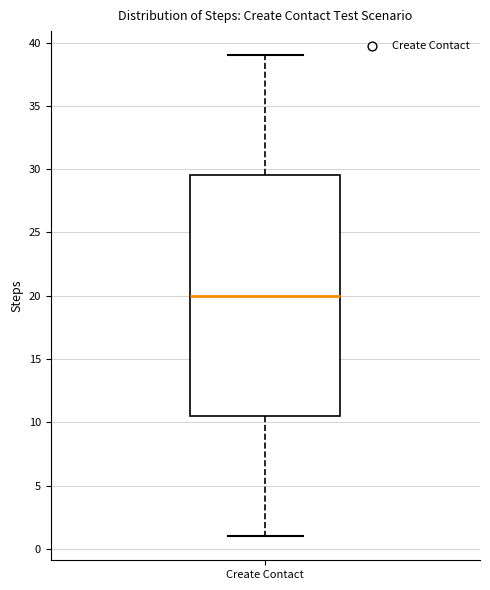

Where does the upper whisker of the box for Create Contact end on the y-axis? The values are not printed on the chart, so give them approximately, as read against the axis.

39.0